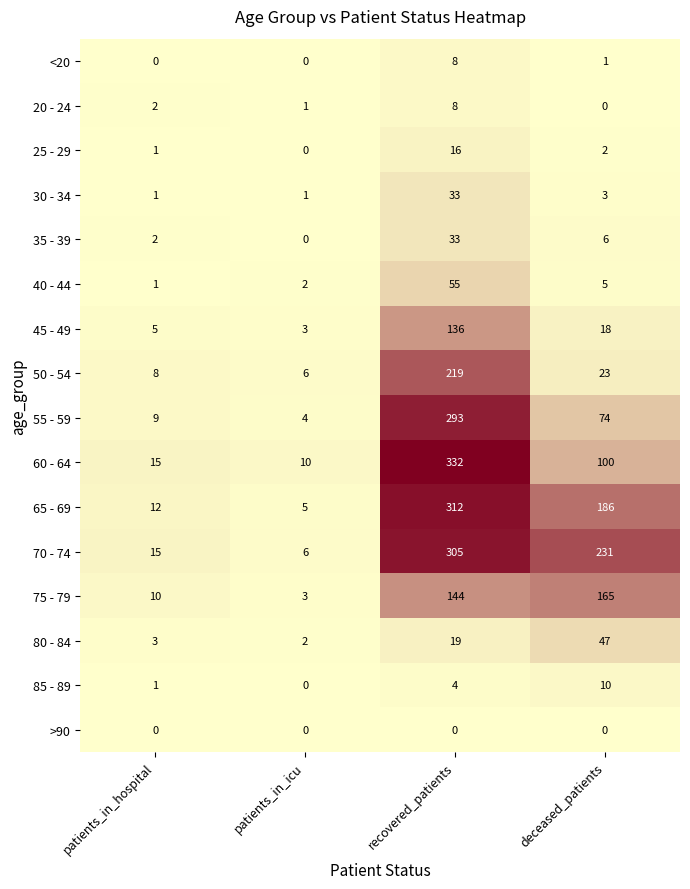

At which label does 65 - 69 reach its peak?

recovered_patients